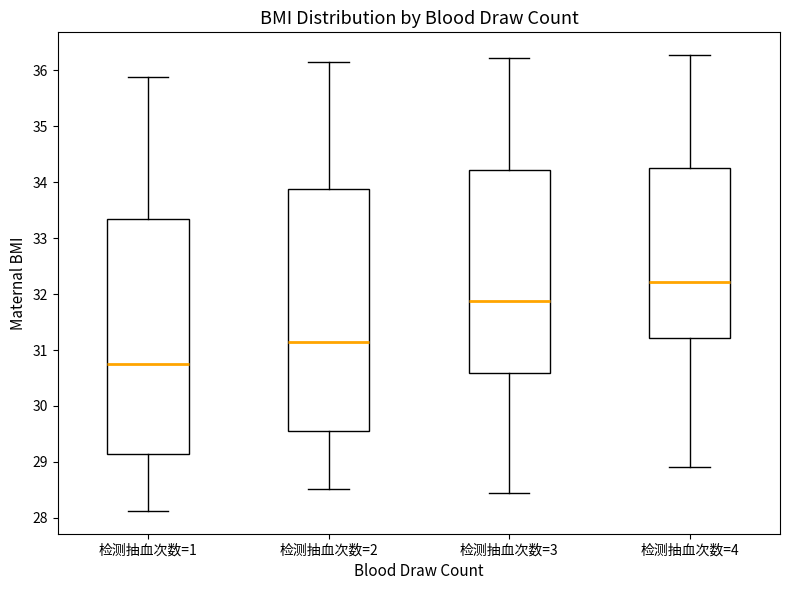

Reading left to right, transcribe this box plot: for each box, give where its median line is, the range the box spans, and where its two whiskers end, as read against the y-axis. The values are not printed on the chart, so give them approximately, as read against the axis.

检测抽血次数=1: median 30.7, box 29.1 to 33.3, whiskers 28.1 to 35.9
检测抽血次数=2: median 31.1, box 29.6 to 33.9, whiskers 28.5 to 36.1
检测抽血次数=3: median 31.9, box 30.6 to 34.2, whiskers 28.4 to 36.2
检测抽血次数=4: median 32.2, box 31.2 to 34.3, whiskers 28.9 to 36.3